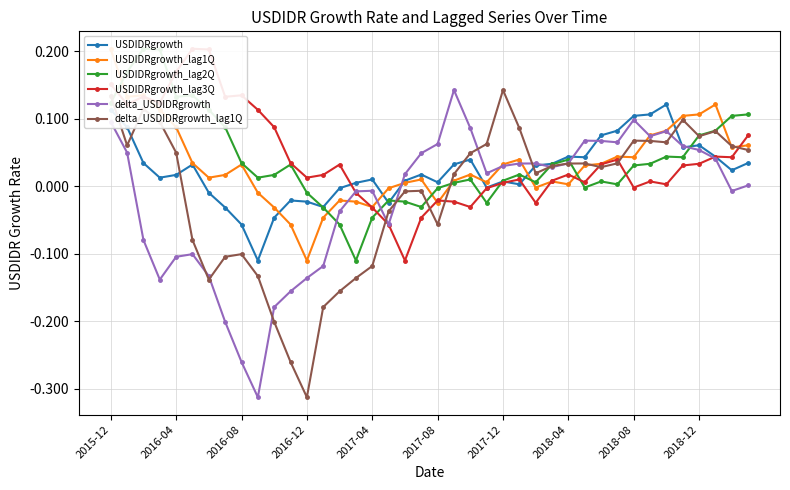

How many lines are shown in the chart?

6